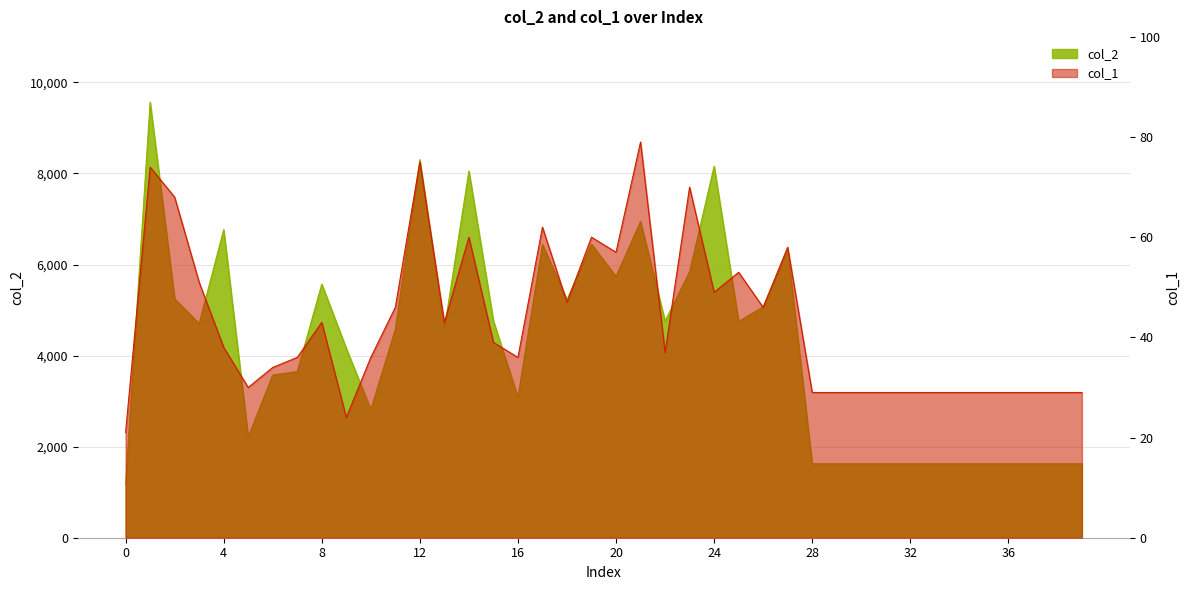

True or false: col_1 and col_2 cross at least once.

False